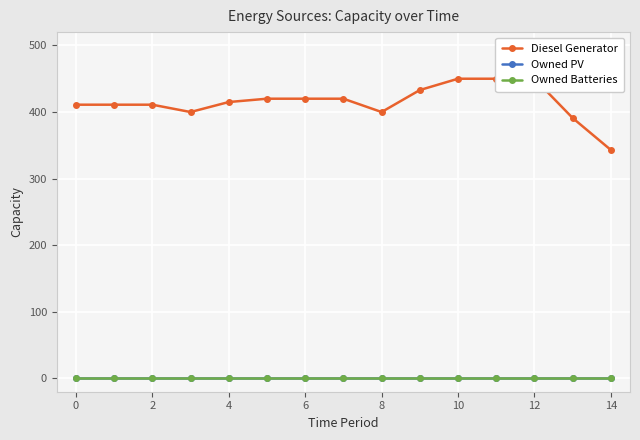

Rank the series at 8 from lowest to highest value.

Owned PV, Owned Batteries, Diesel Generator